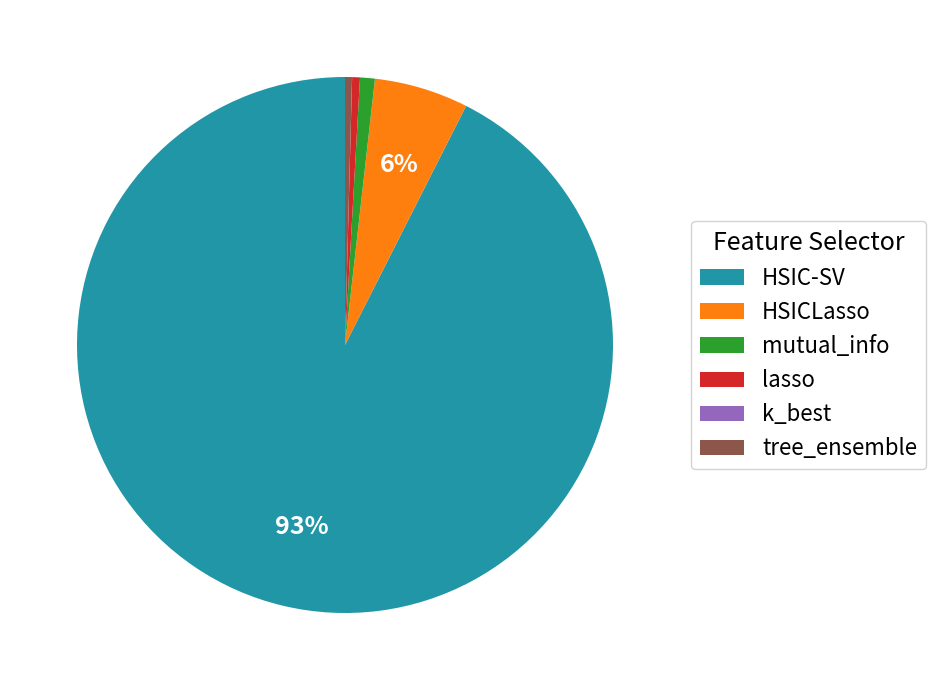

Which has a higher value, HSICLasso or HSIC-SV?

HSIC-SV